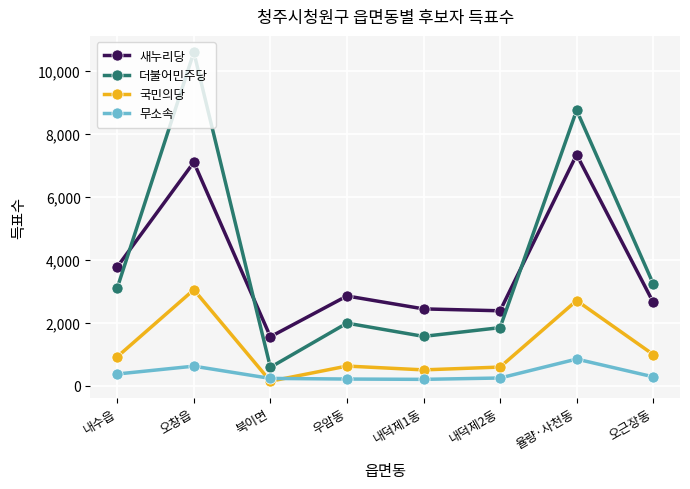

Which series has the largest total across all categories?

더불어민주당